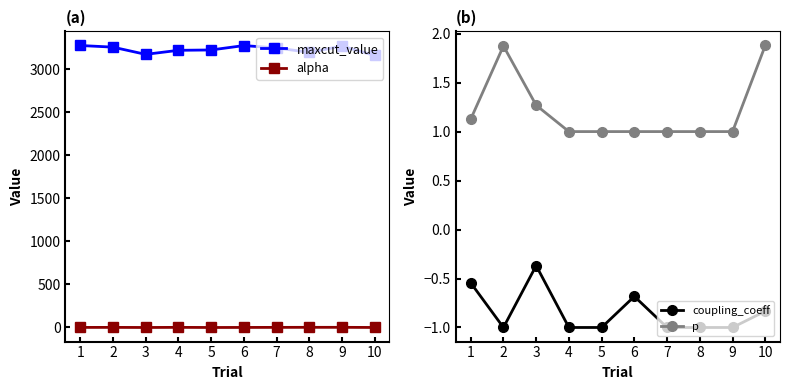

What is the highest value of the maxcut_value series?

3276.0